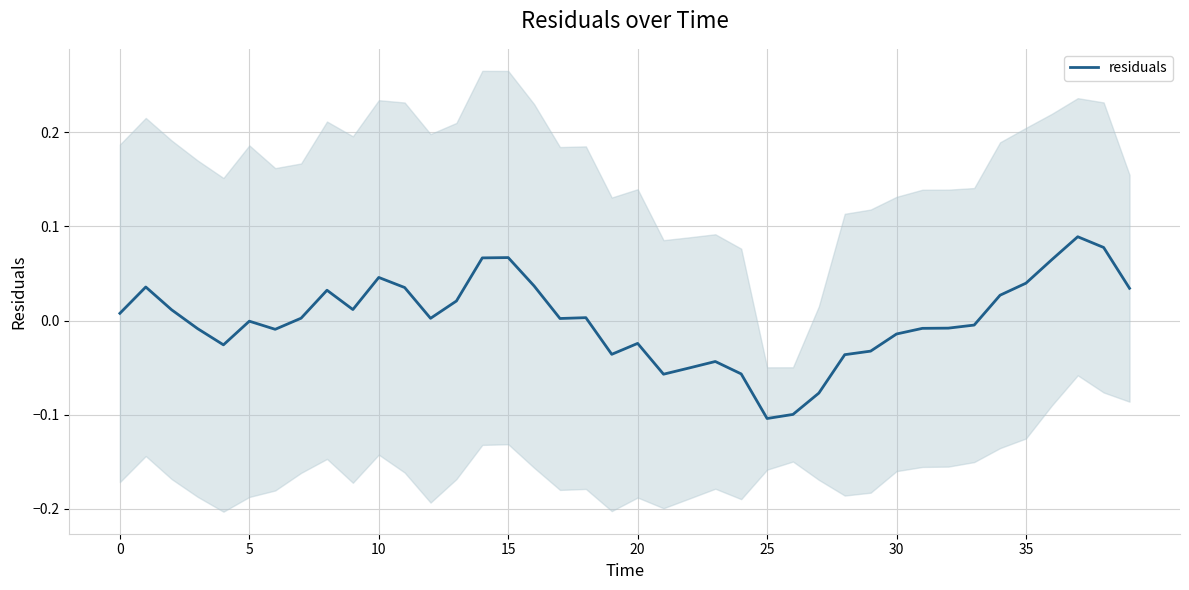

At which category does the chart reach its peak across all series?

37